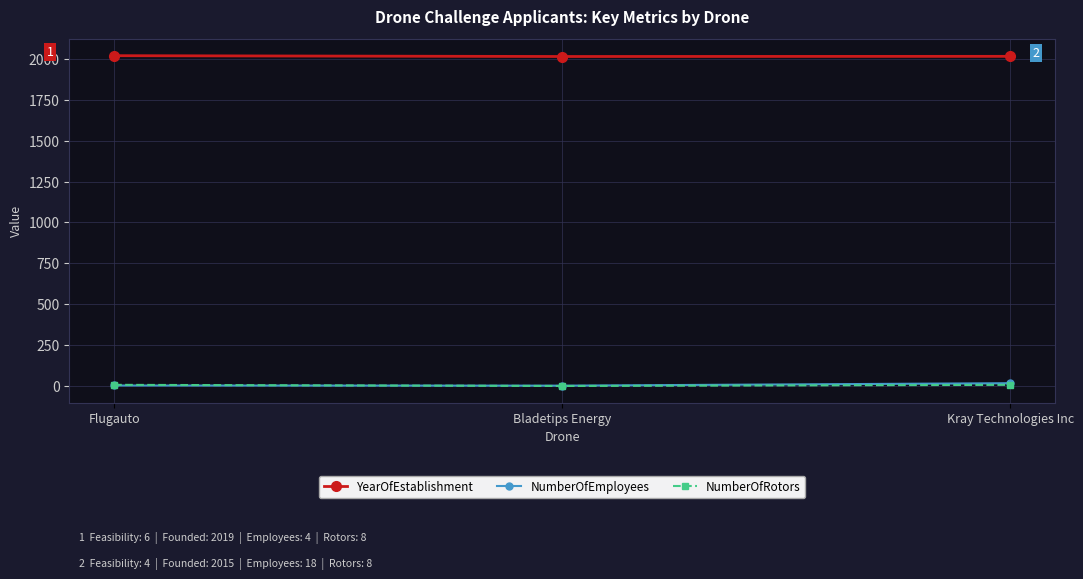

What is the sum of all NumberOfEmployees values?

25